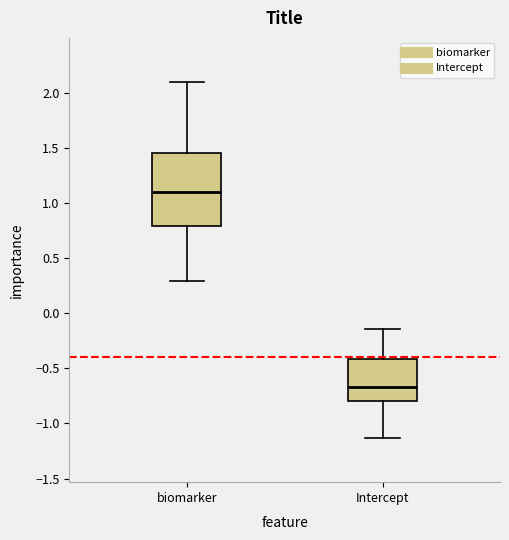

Which box is the tallest, from its lower edge to its upper edge?

biomarker